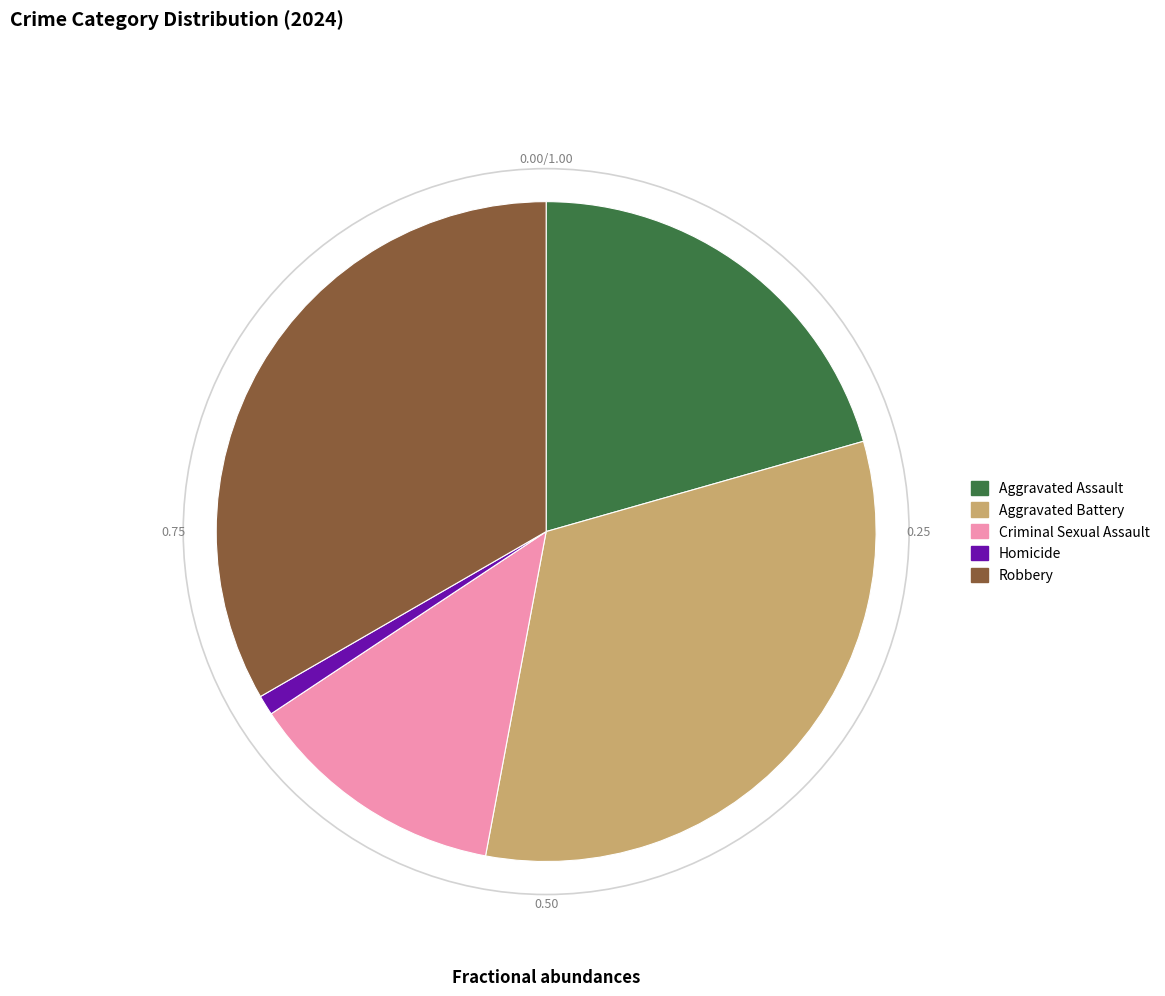

Rank the categories by value from lowest to highest.

Homicide, Criminal Sexual Assault, Aggravated Assault, Aggravated Battery, Robbery